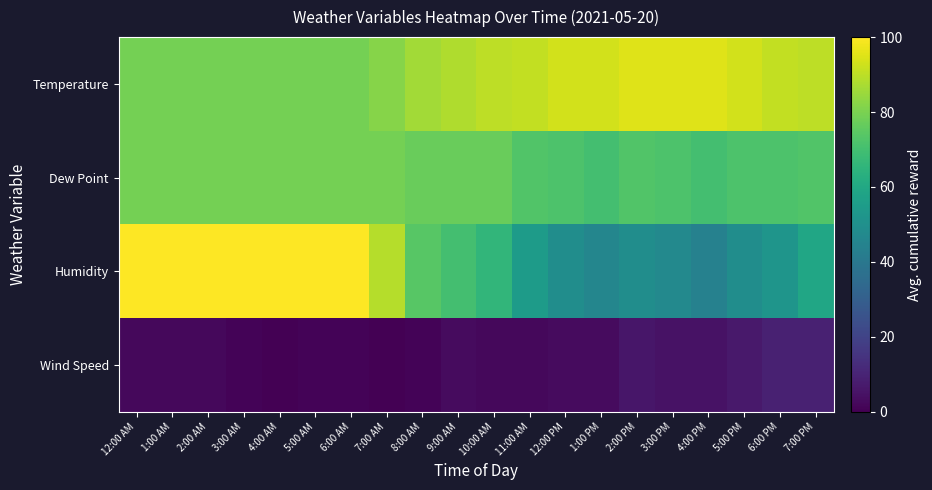

Count the number of categories in the chart.

20